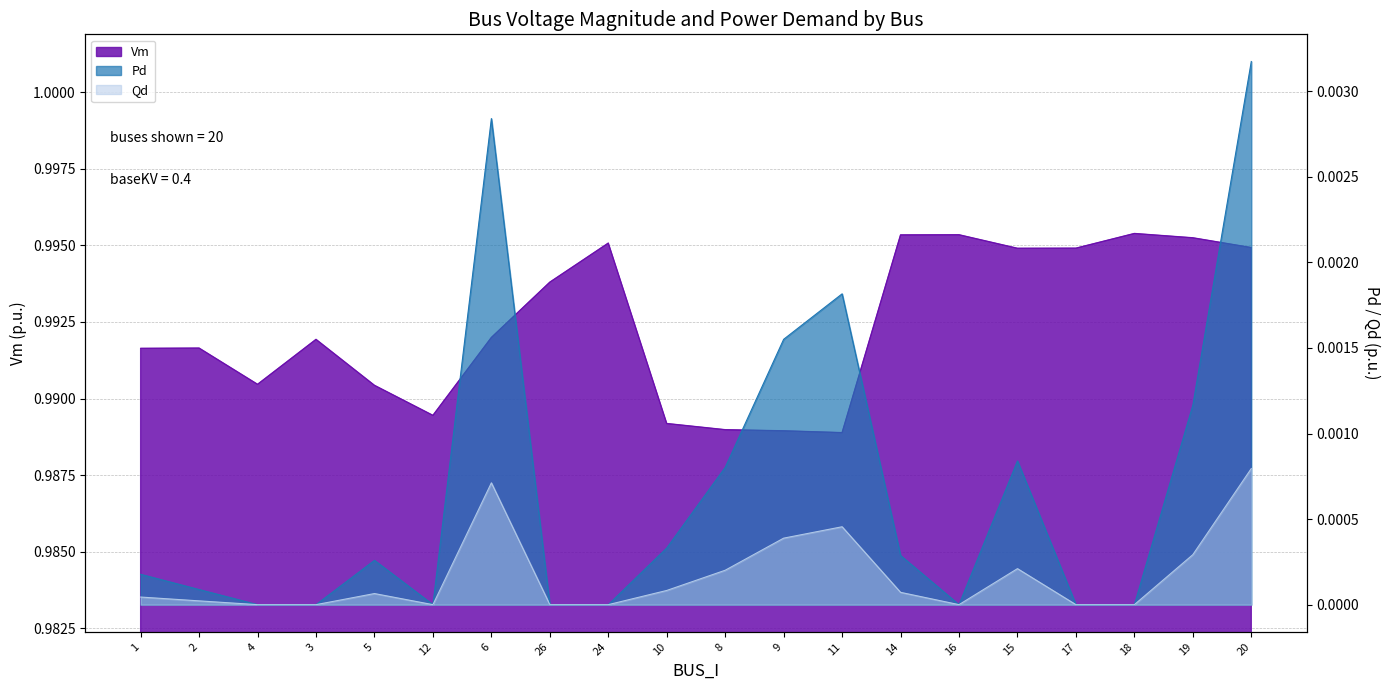

How many lines are shown in the chart?

3